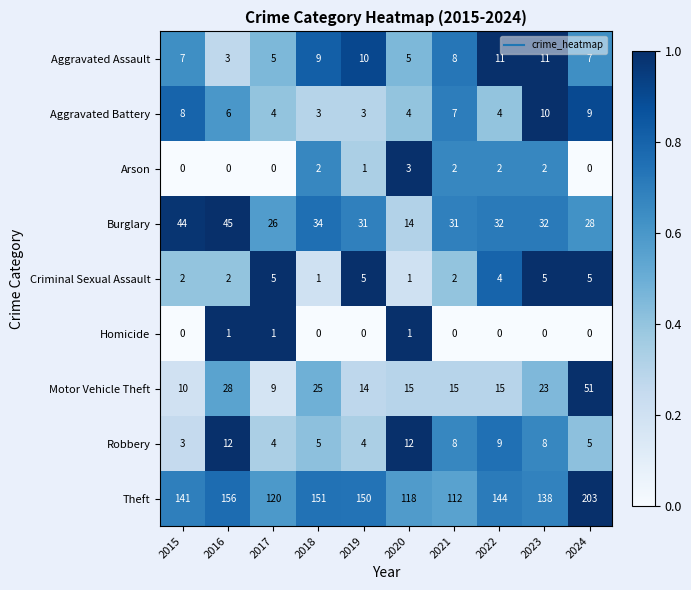

At which label does Robbery first exceed 8?

2016